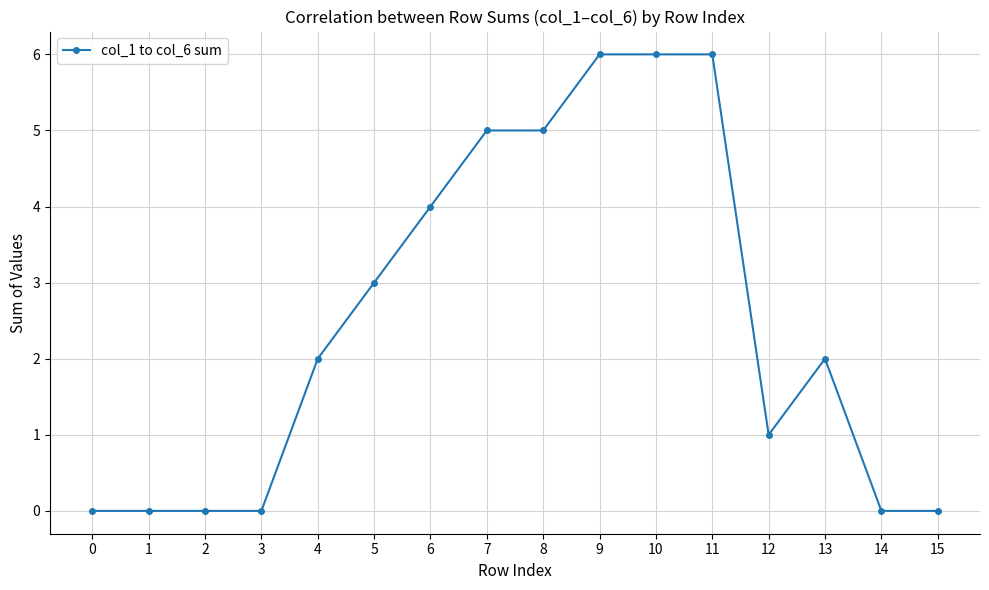

What is the greatest value displayed?

6